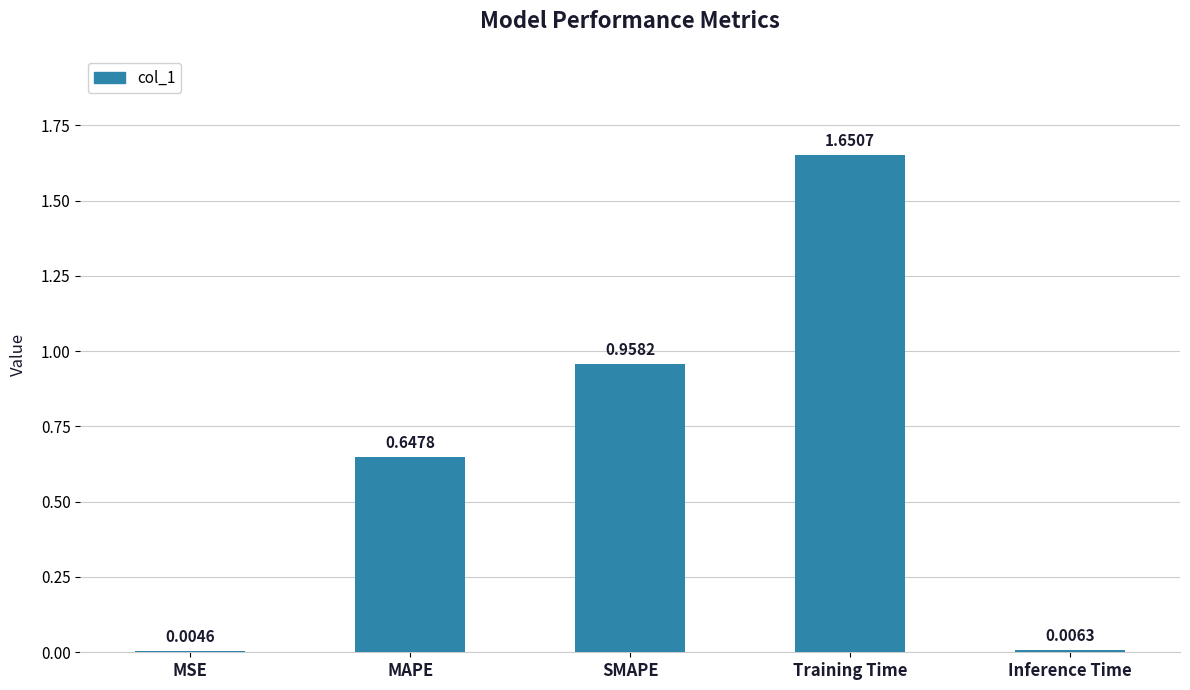

What is the sum of all values?

3.3